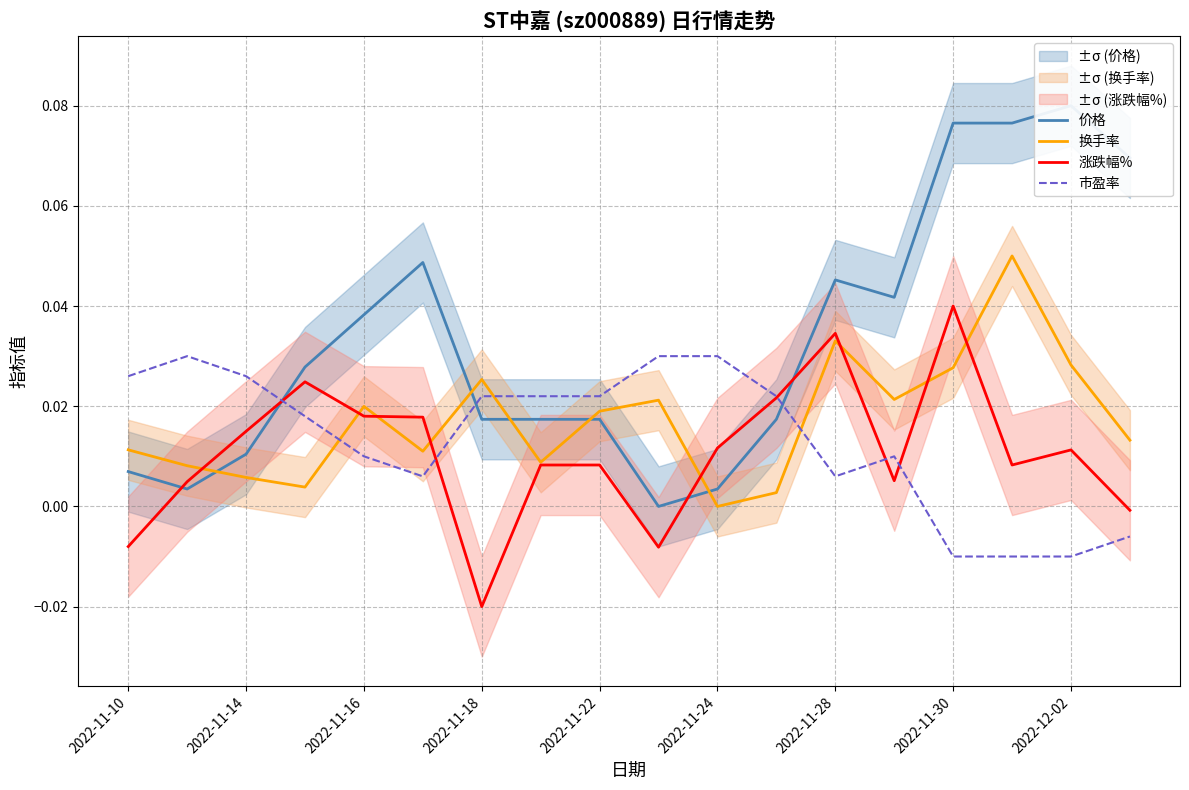

What position from the left is 17?

18